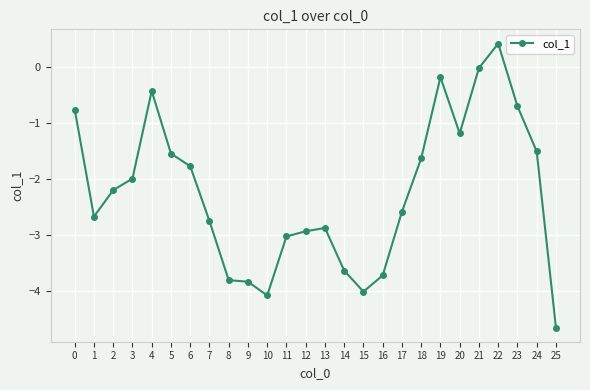

What is the minimum value shown in the chart?

-4.6